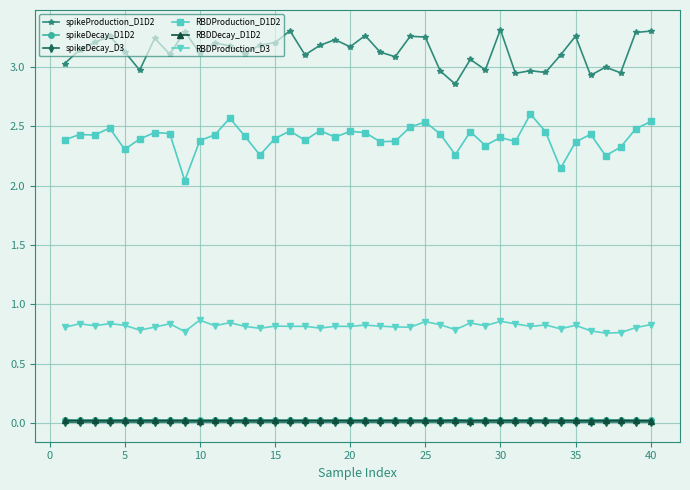

True or false: spikeDecay_D1D2 has more than 1 points higher than both neighbors.

True